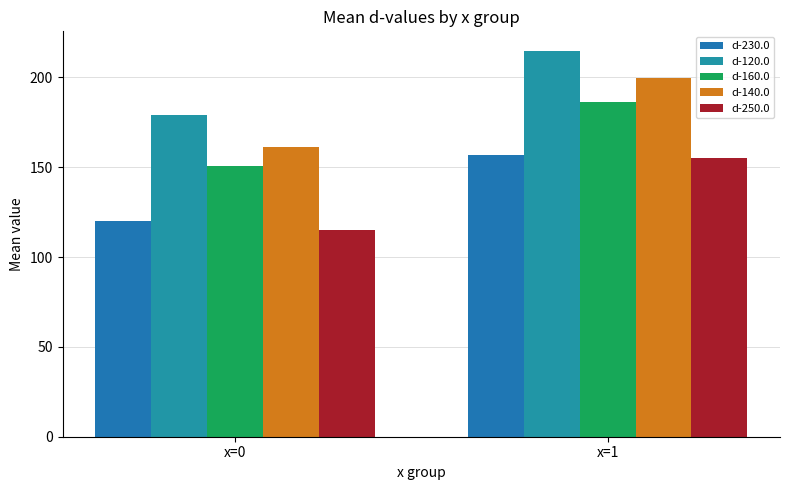

Which series has the widest spread of values?

d-250.0